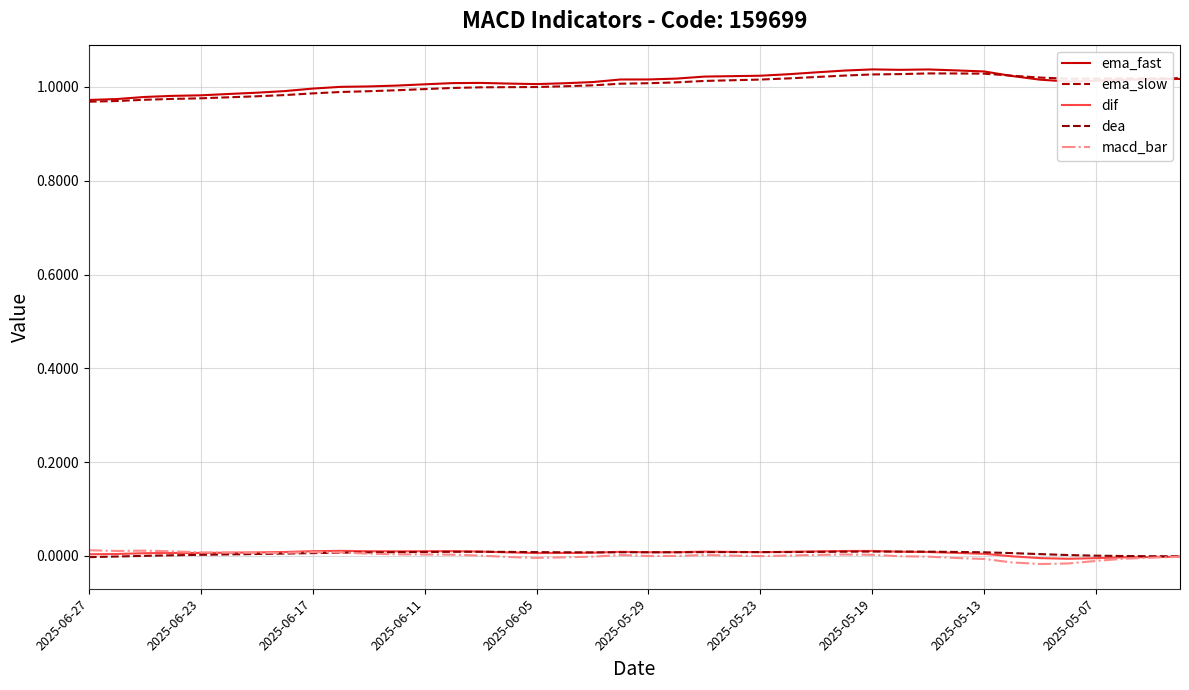

Does the chart have visible grid lines?

Yes